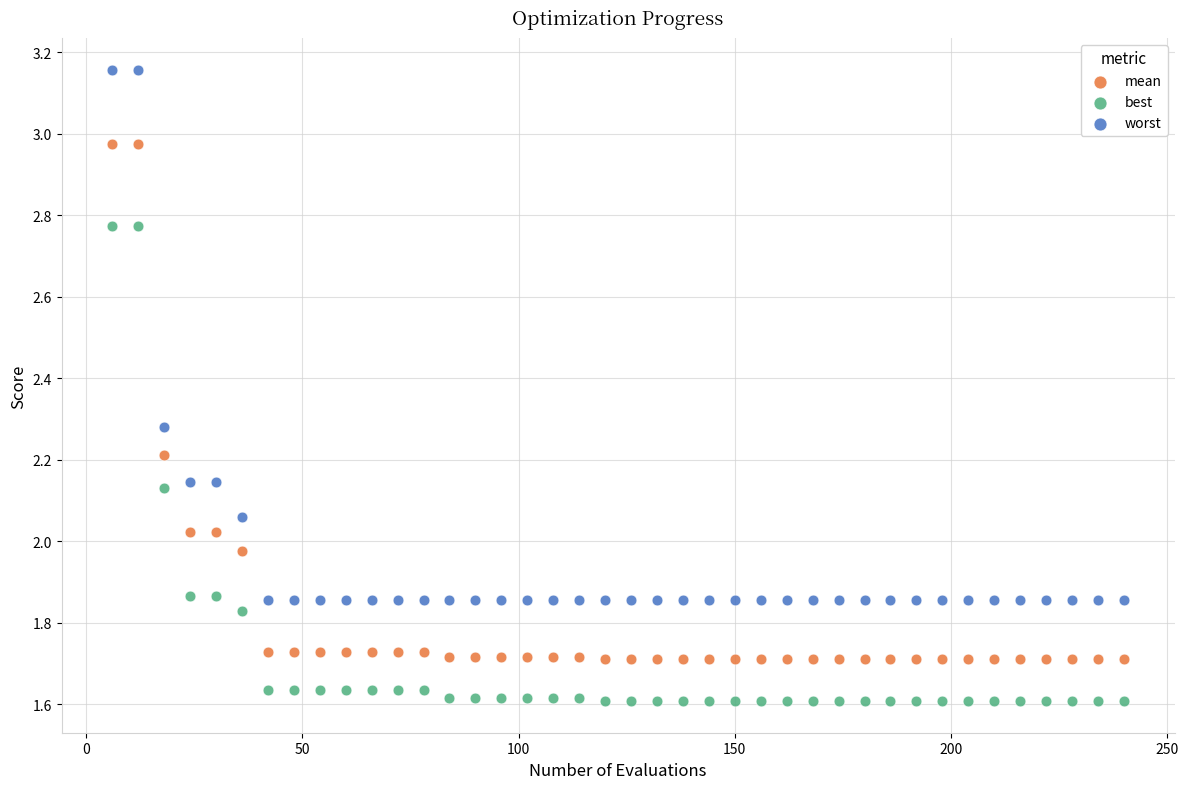

Across all data points, what is the range of X values (max minus min)?

234.0